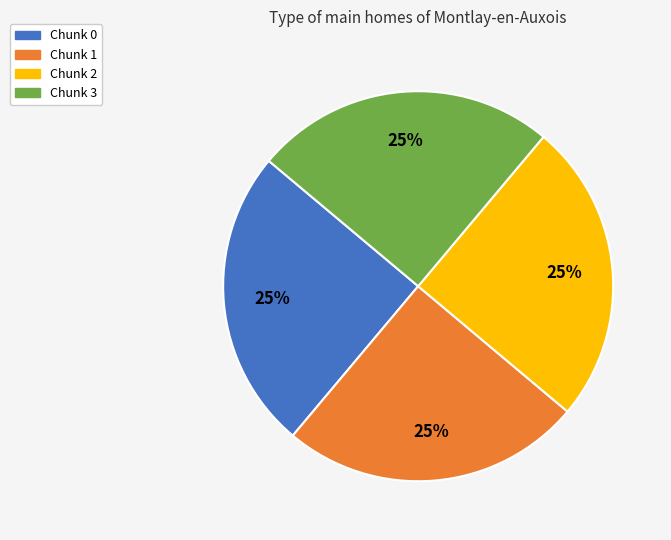

Is Chunk 0 the majority of the pie?

No